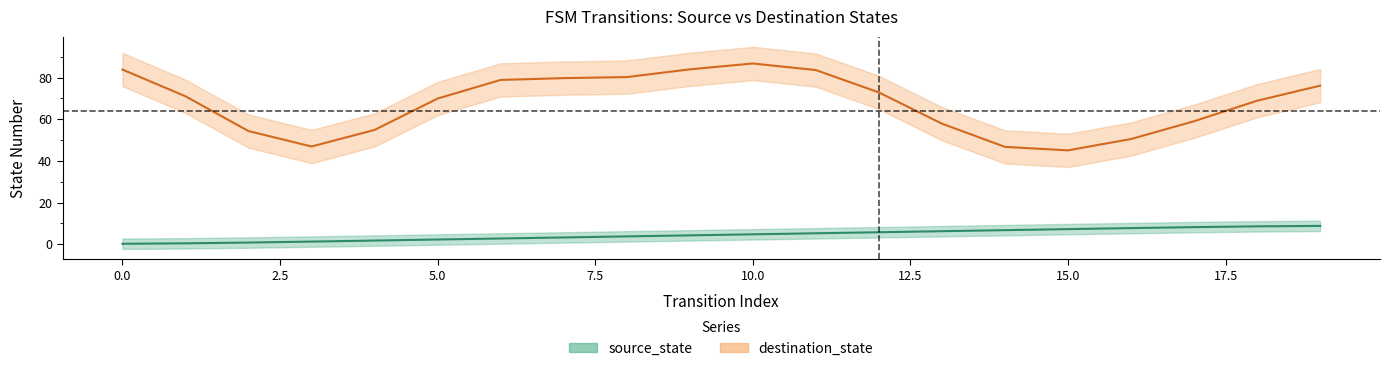

Reading left to right, extract all data points from this chart.

0.2	0.4	0.8	1.3	1.8	2.3	2.8	3.2	3.8	4.2	4.8	5.2	5.8	6.2	6.7	7.2	7.7	8.2	8.6	8.8